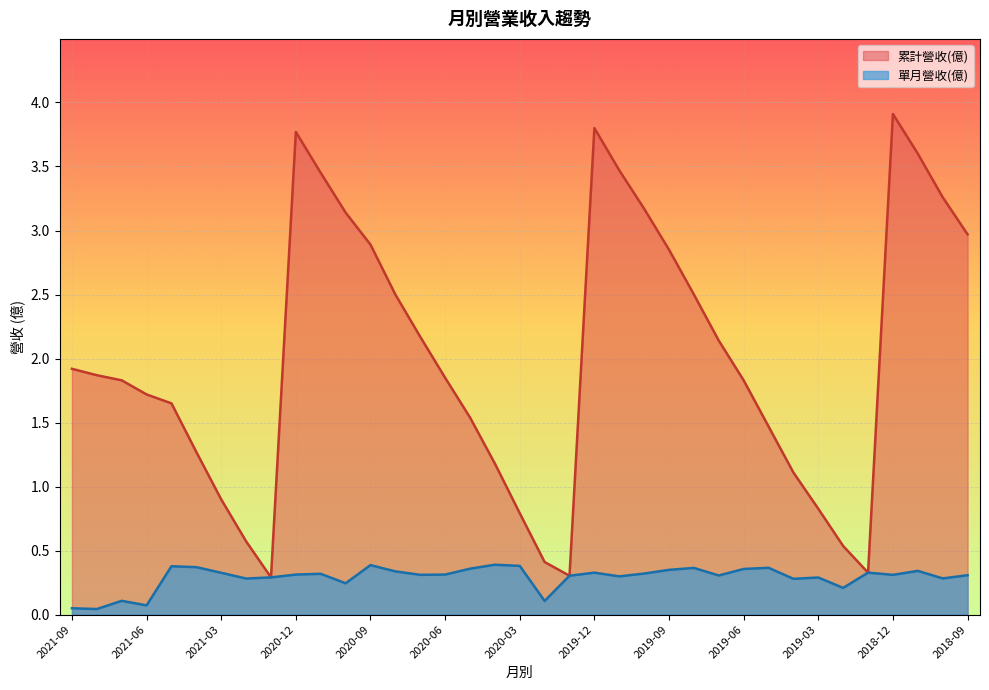

Which has a higher value, 2021-04 or 2020-04?

2021-04